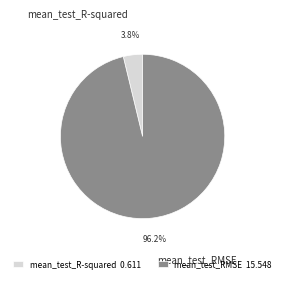

To the nearest percent, what is the average slice percentage?

50%